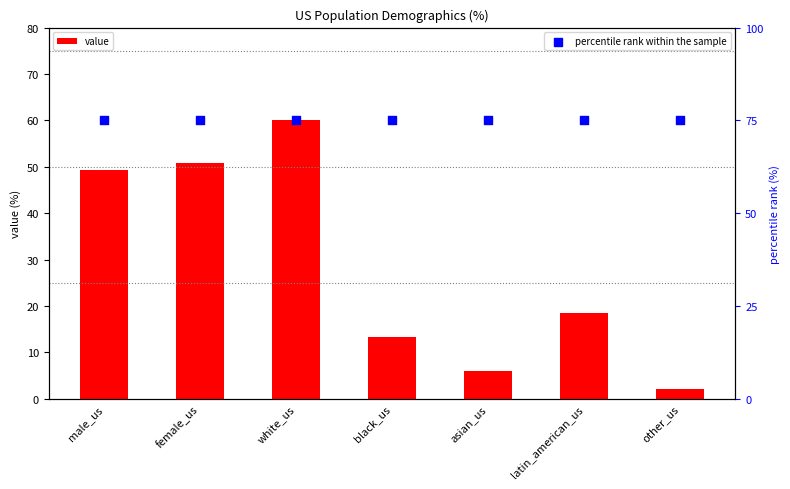

Which series has the largest Y range (max minus min)?

value